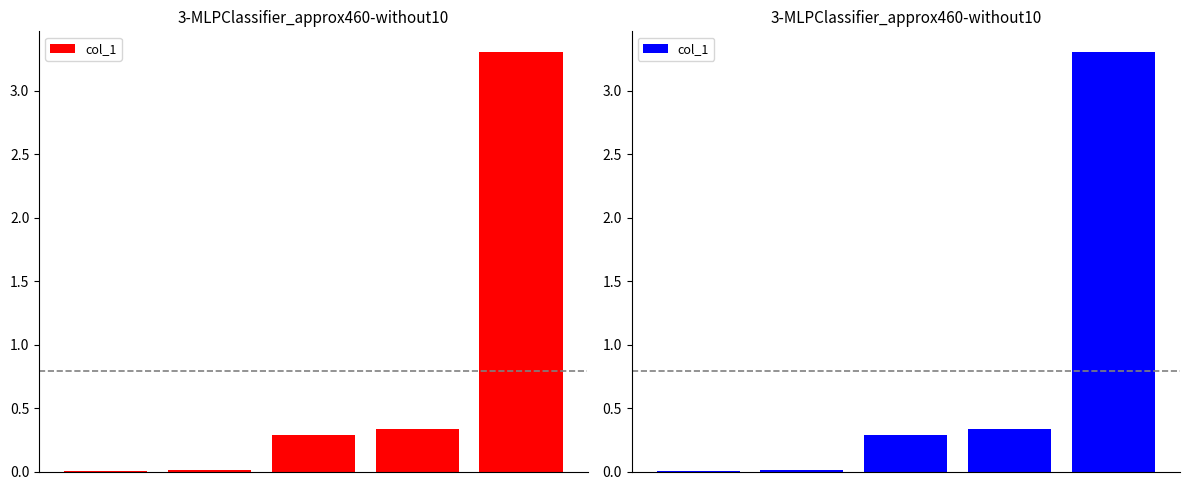

Rank the categories by value from lowest to highest.

0, 1, 2, 3, 4